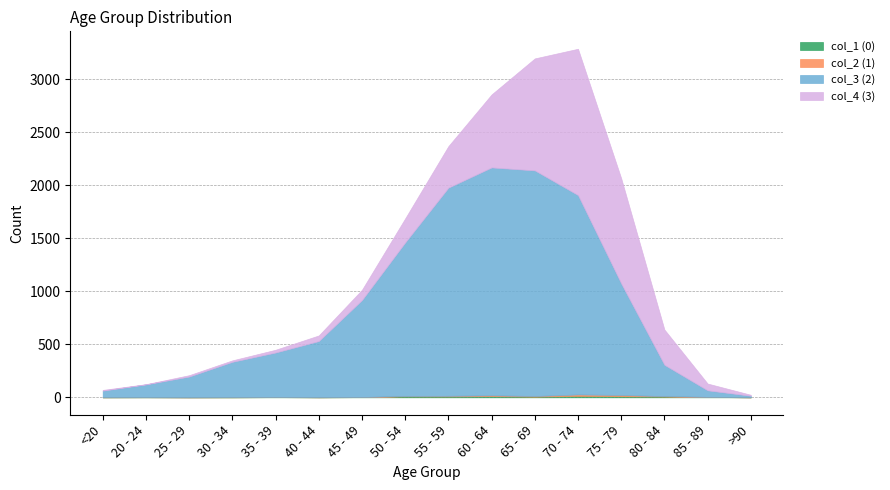

Rank the categories by col_4 (3) value from lowest to highest.

20 - 24, <20, >90, 25 - 29, 30 - 34, 35 - 39, 40 - 44, 85 - 89, 45 - 49, 50 - 54, 80 - 84, 55 - 59, 60 - 64, 75 - 79, 65 - 69, 70 - 74